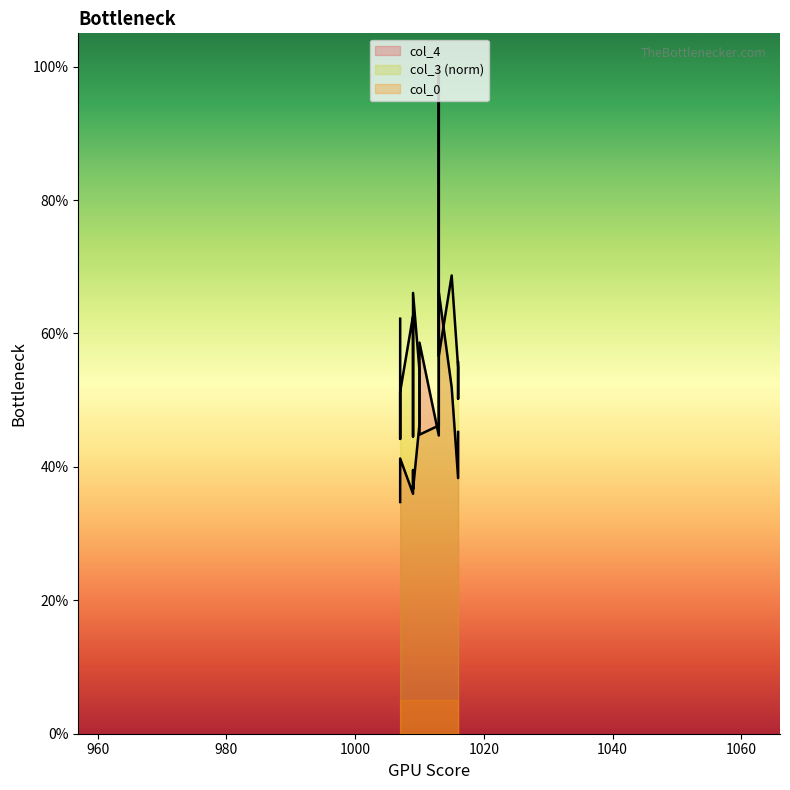

What is the lowest value of the col_4 series?

0.3